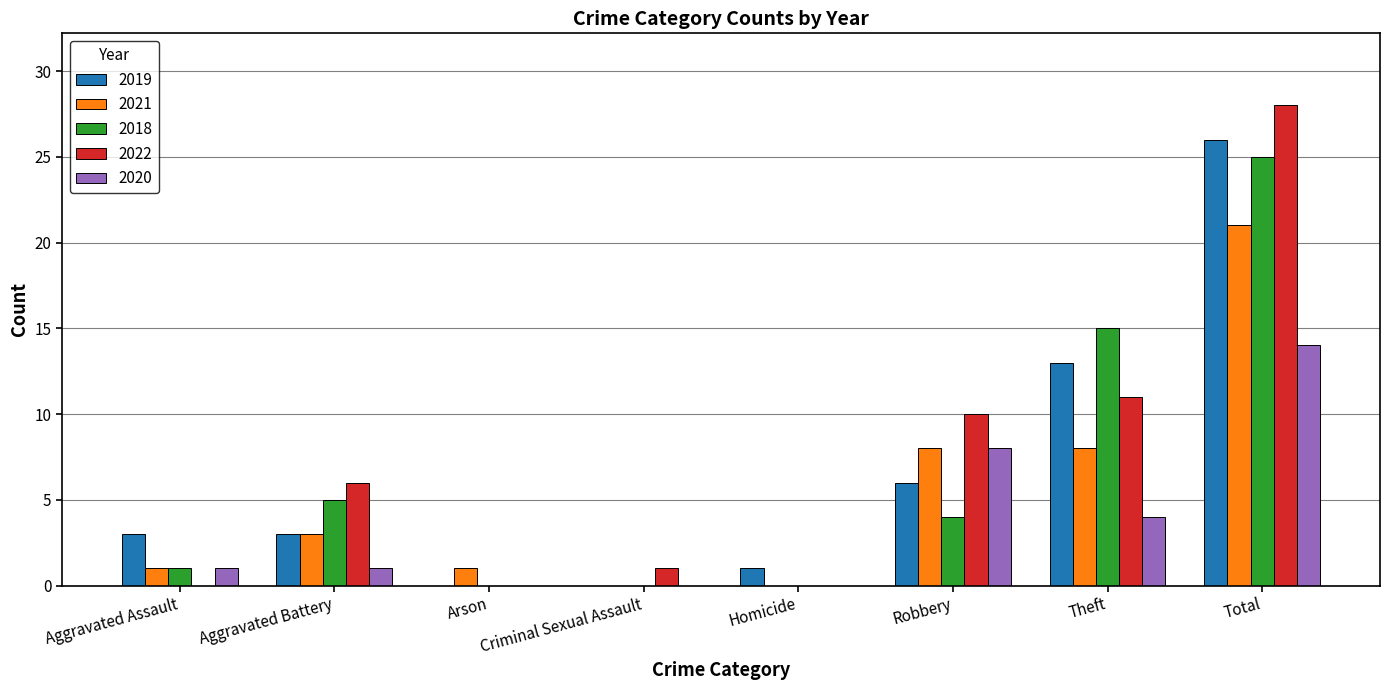

Reading left to right, extract all data points from this chart.

2019: Aggravated Assault=3	Aggravated Battery=3	Arson=0	Criminal Sexual Assault=0	Homicide=1	Robbery=6	Theft=13	Total=26
2021: Aggravated Assault=1	Aggravated Battery=3	Arson=1	Criminal Sexual Assault=0	Homicide=0	Robbery=8	Theft=8	Total=21
2018: Aggravated Assault=1	Aggravated Battery=5	Arson=0	Criminal Sexual Assault=0	Homicide=0	Robbery=4	Theft=15	Total=25
2022: Aggravated Assault=0	Aggravated Battery=6	Arson=0	Criminal Sexual Assault=1	Homicide=0	Robbery=10	Theft=11	Total=28
2020: Aggravated Assault=1	Aggravated Battery=1	Arson=0	Criminal Sexual Assault=0	Homicide=0	Robbery=8	Theft=4	Total=14